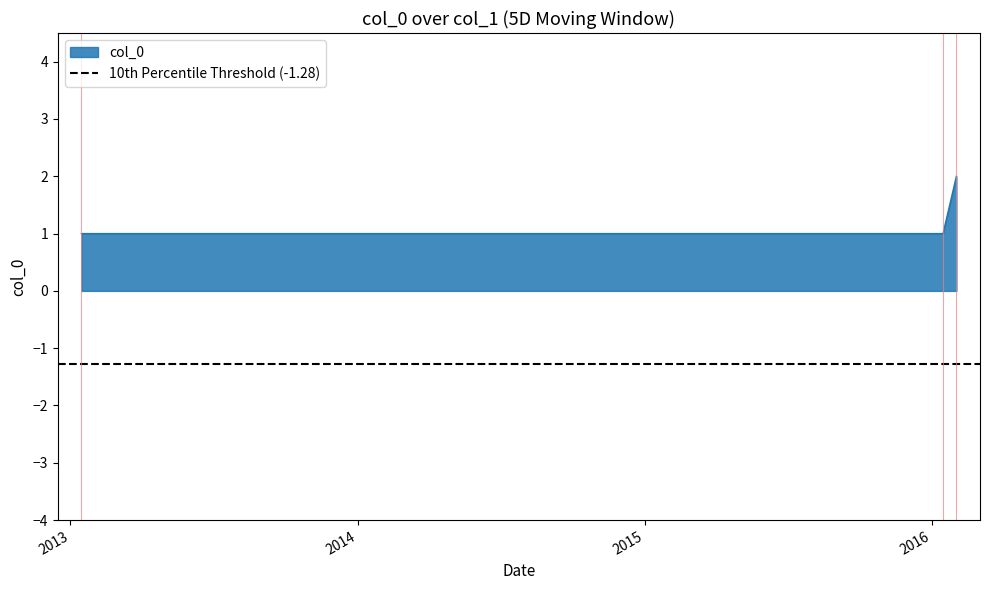

Between 01/15/2016 and 01/15/2013, which is larger?

01/15/2016